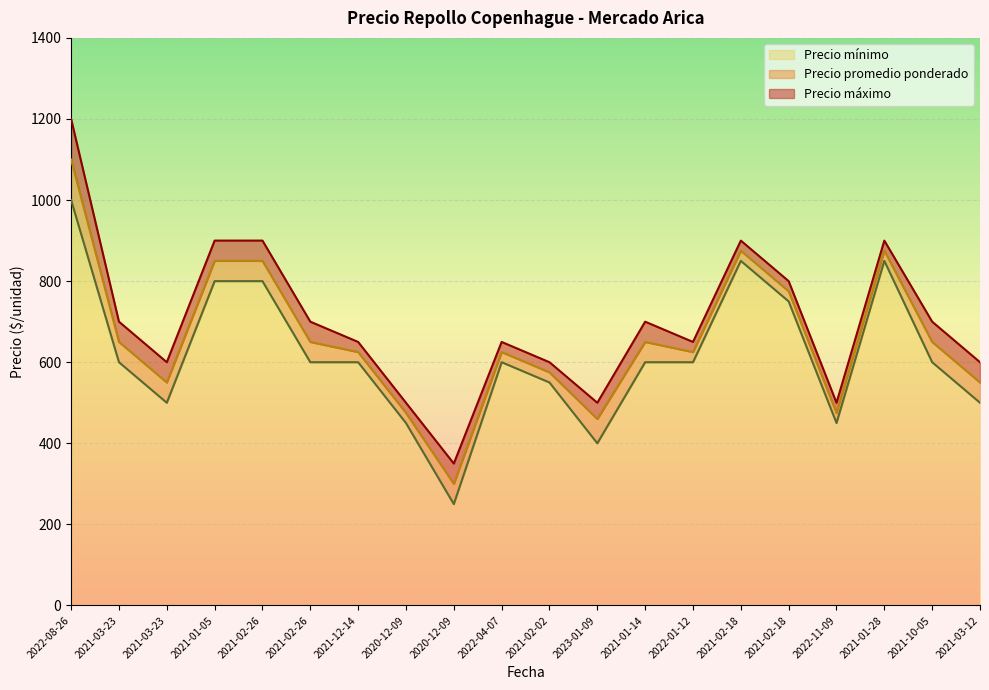

Does the chart display data point markers on the line(s)?

No